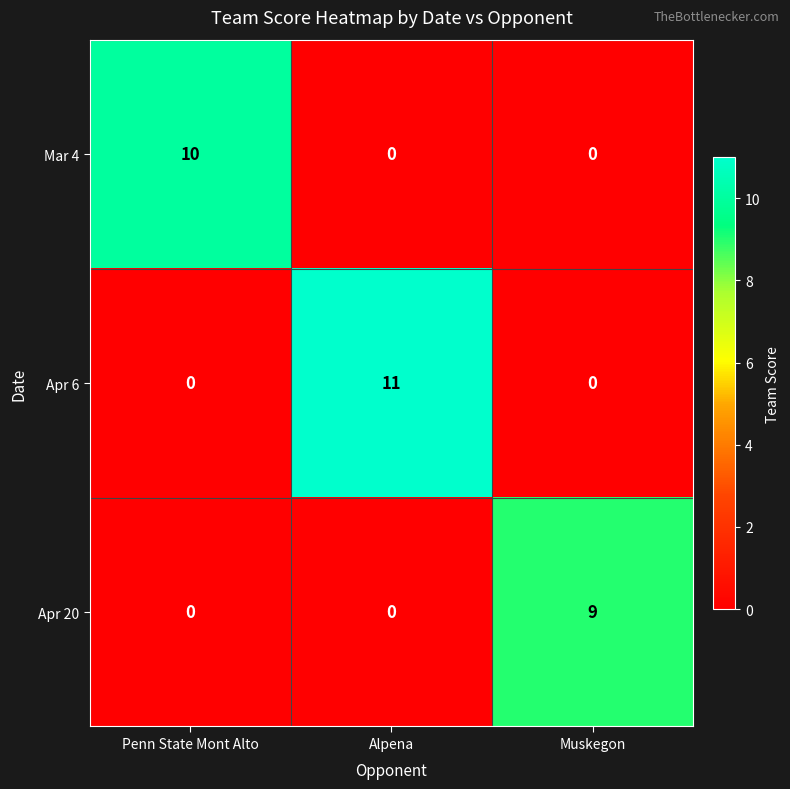

The value of Mar 4 at Muskegon is -6. True or false?

False